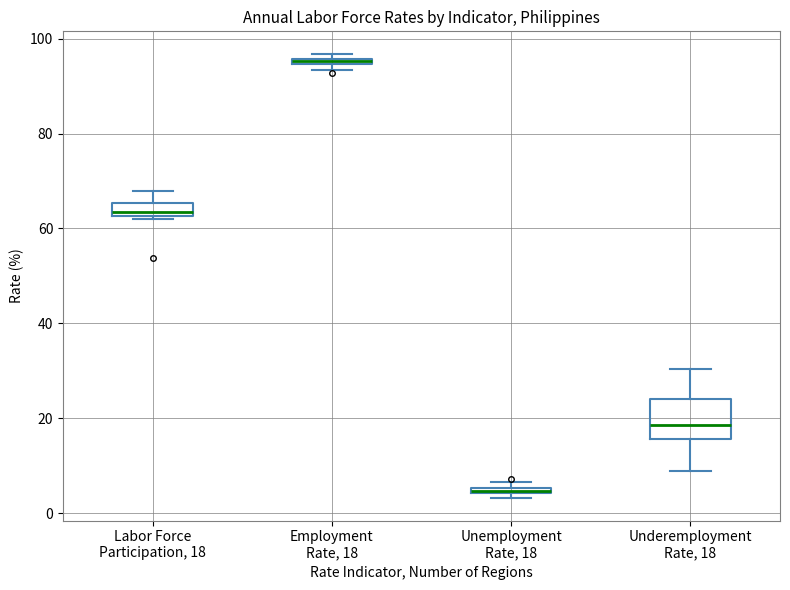

Where does the median line of the box for Labor Force Participation, 18 sit on the y-axis? The values are not printed on the chart, so give them approximately, as read against the axis.

64